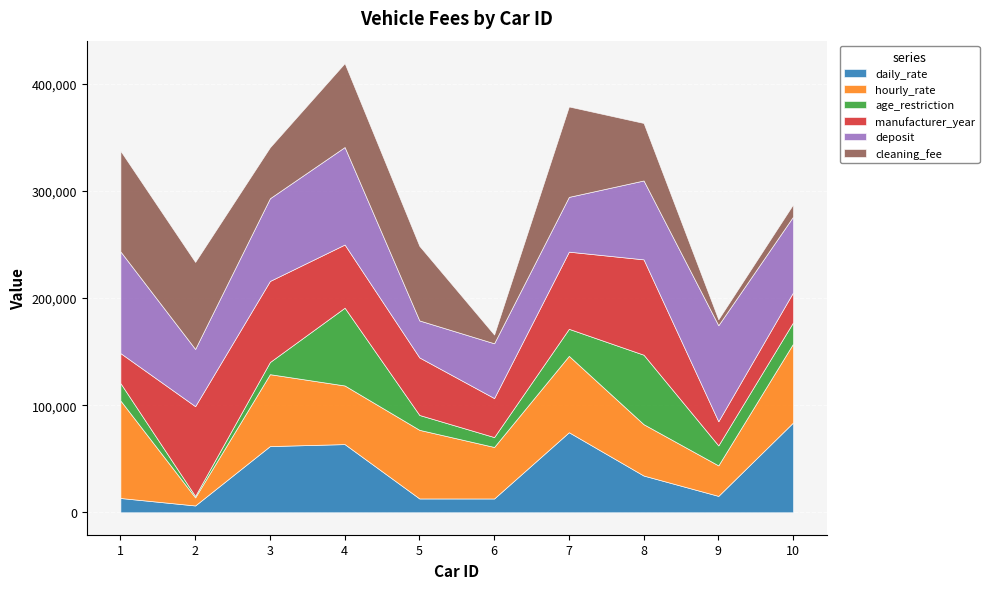

How many lines are shown in the chart?

6